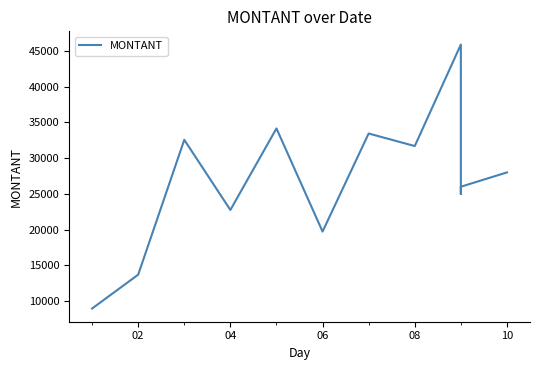

What is the greatest value displayed?

45876